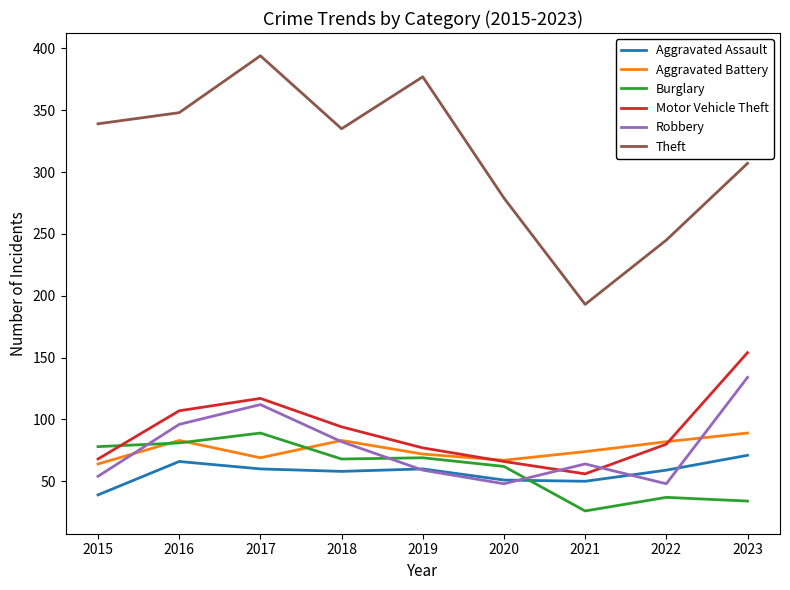

Which series changed the most between 2022 and 2023?

Robbery